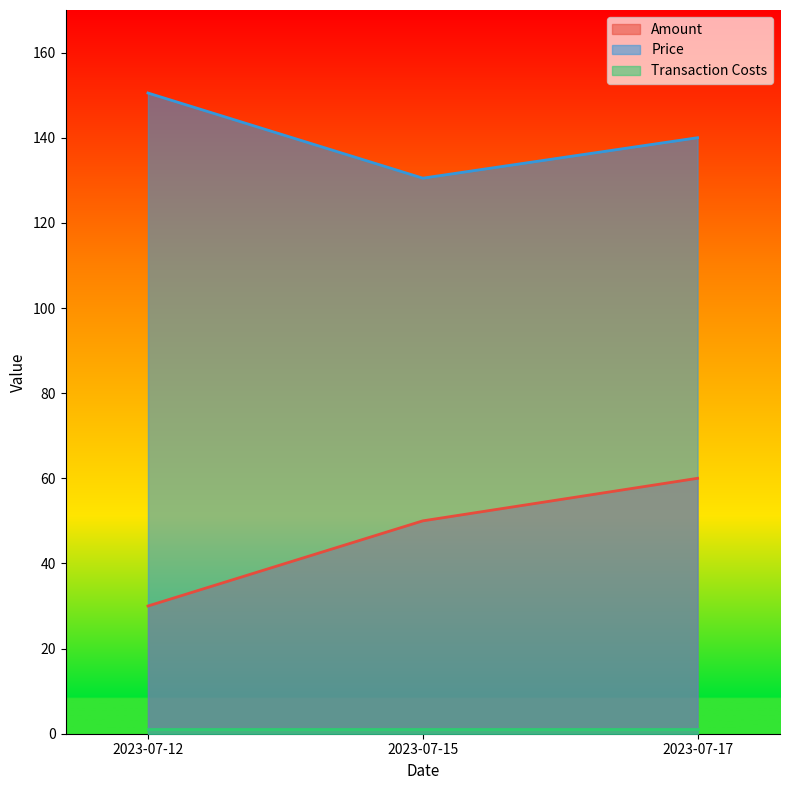

What is the approximate value of Price at 2023-07-15?

130.5